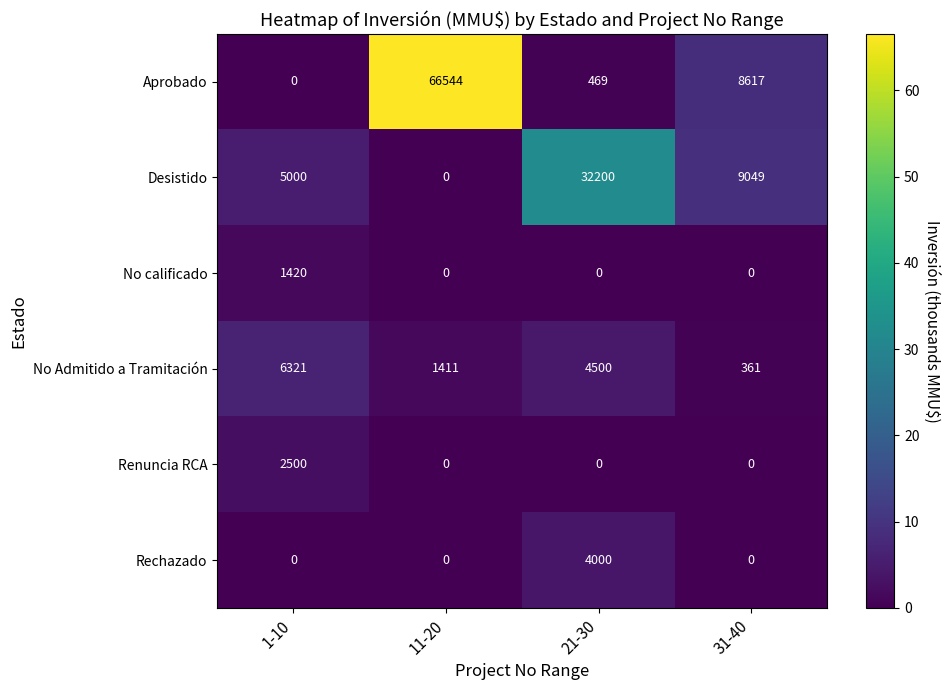

Reading right to left, extract all data points from this chart.

Aprobado: 31-40=8617	21-30=469	11-20=66544	1-10=0
Desistido: 31-40=9049	21-30=32200	11-20=0	1-10=5000
No calificado: 31-40=0	21-30=0	11-20=0	1-10=1420
No Admitido a Tramitación: 31-40=361	21-30=4500	11-20=1411	1-10=6321
Renuncia RCA: 31-40=0	21-30=0	11-20=0	1-10=2500
Rechazado: 31-40=0	21-30=4000	11-20=0	1-10=0